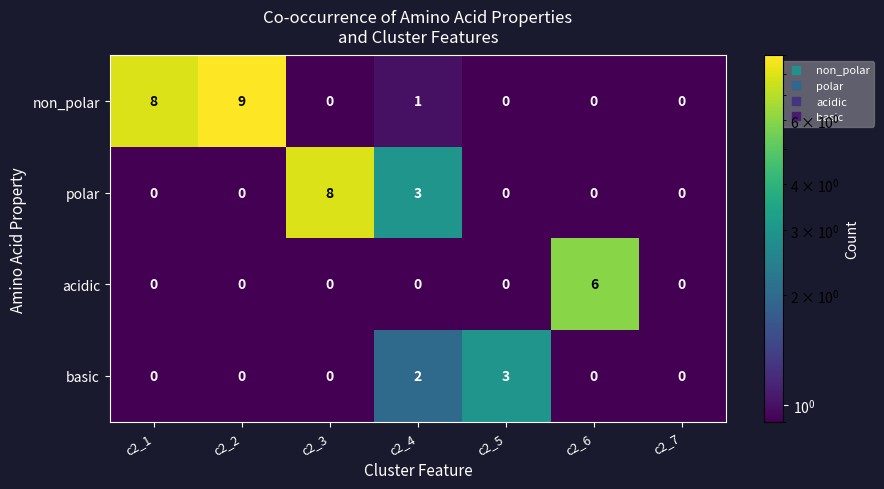

Which series changed the most between c2_6 and c2_7?

acidic